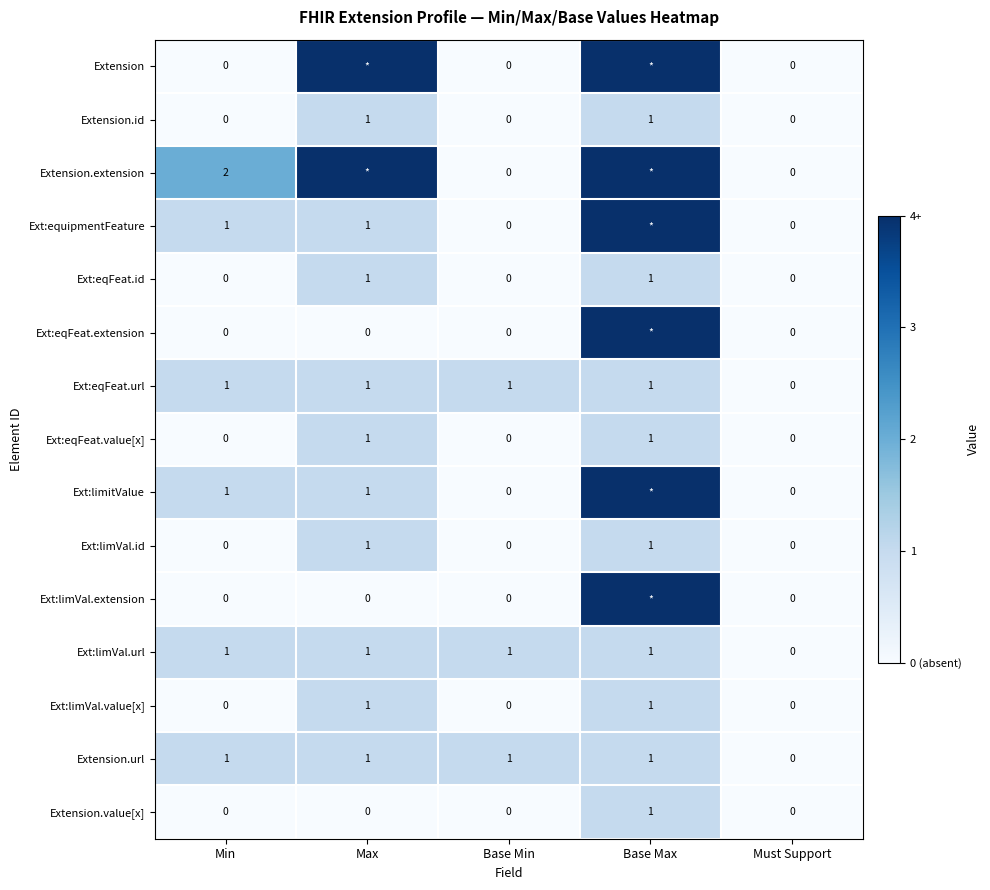

Is the value of Extension.id at Must Support greater than the value of Ext:limVal.id at Max?

No